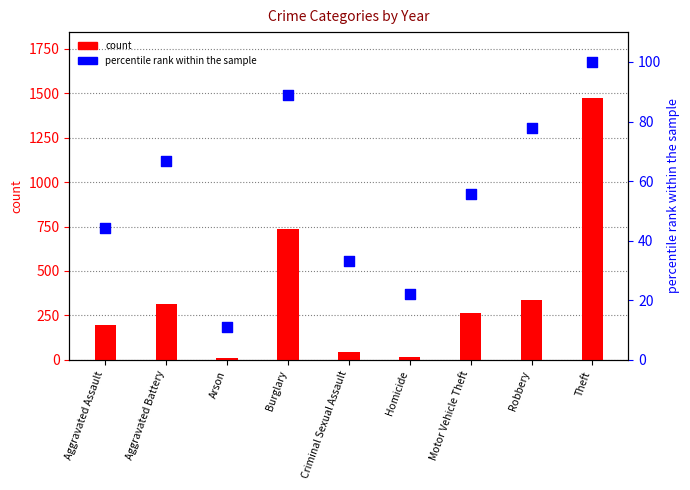

Which series has the largest Y range (max minus min)?

count